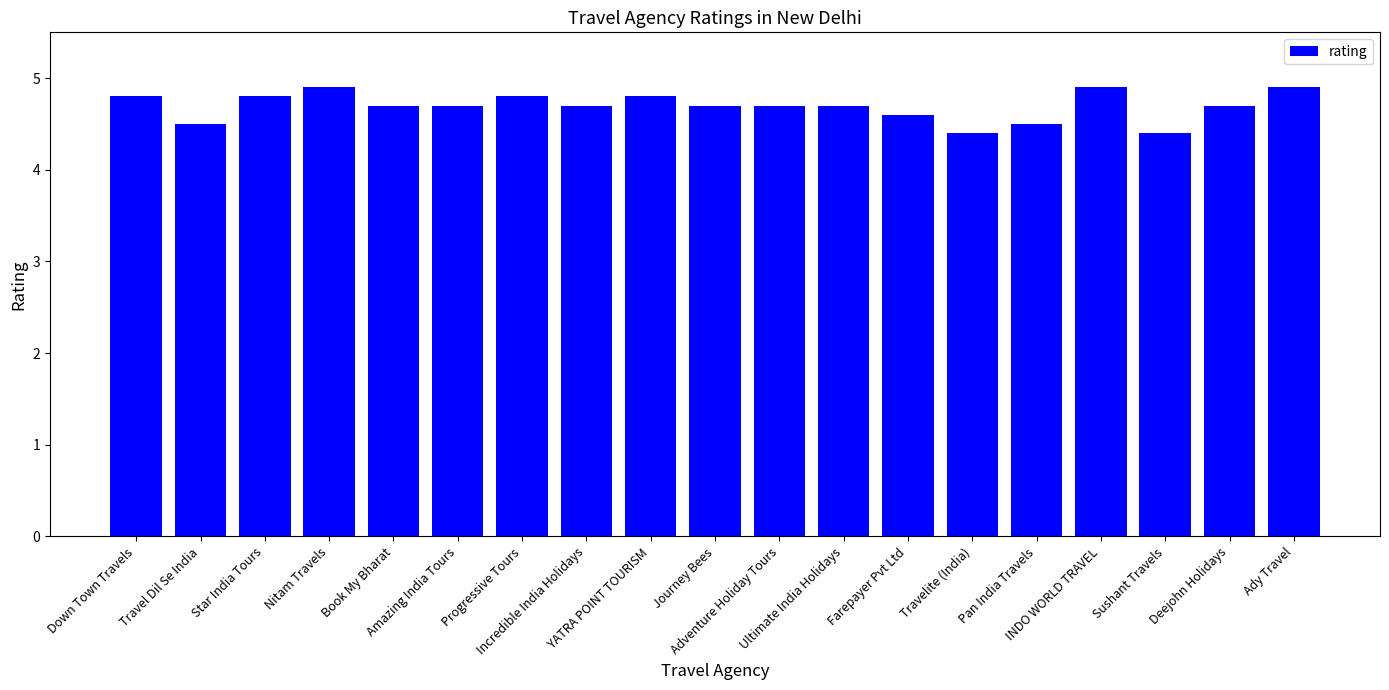

What is the label of the 5th bar from the right?

Pan India Travels